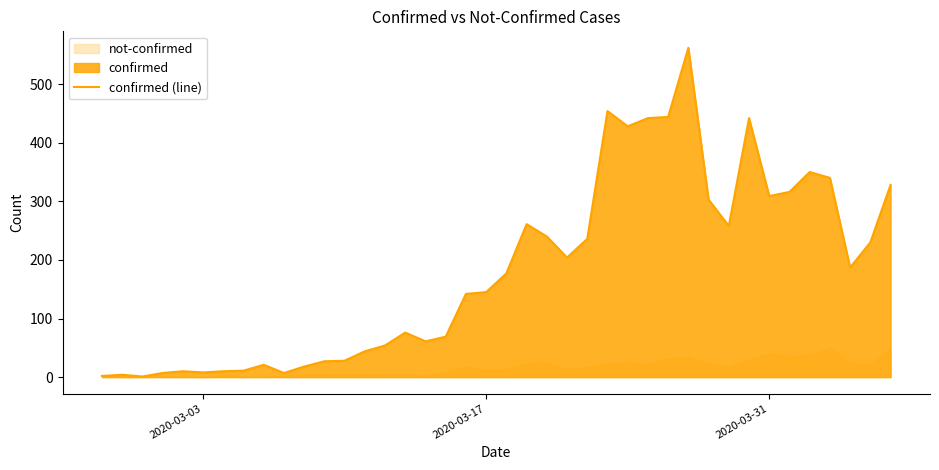

What is the smallest value displayed?

1